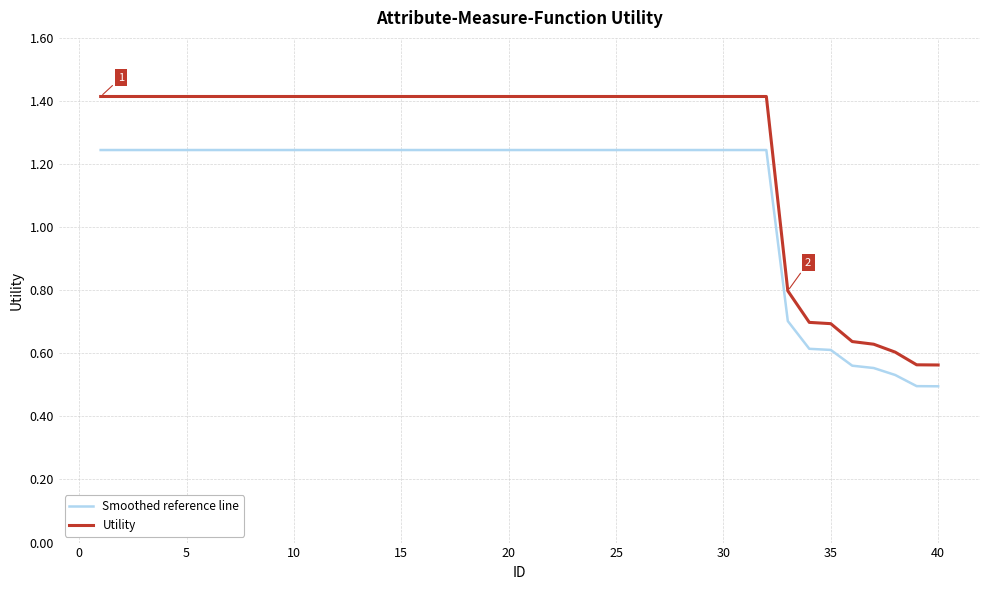

Count the number of categories in the chart.

40